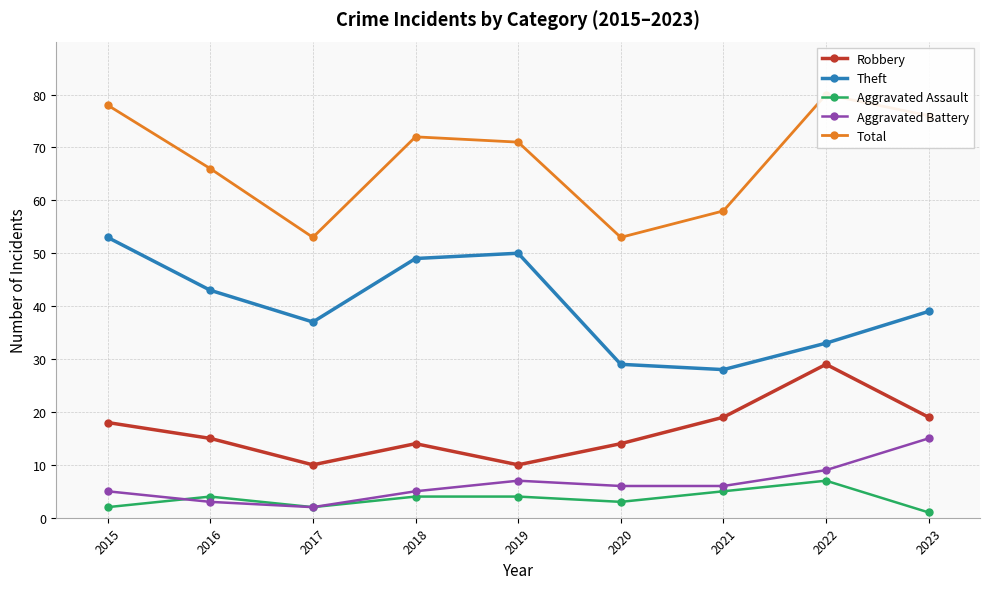

At which label does Aggravated Battery reach its minimum?

2017